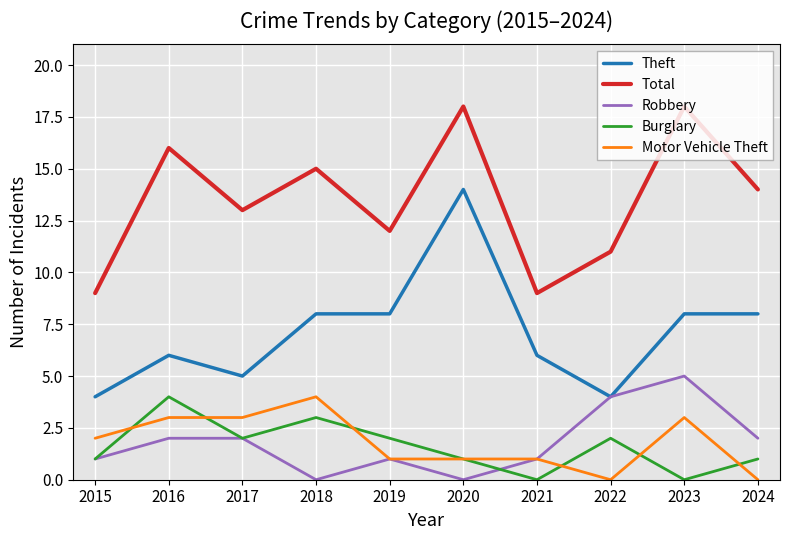

True or false: Total and Burglary cross at least once.

False